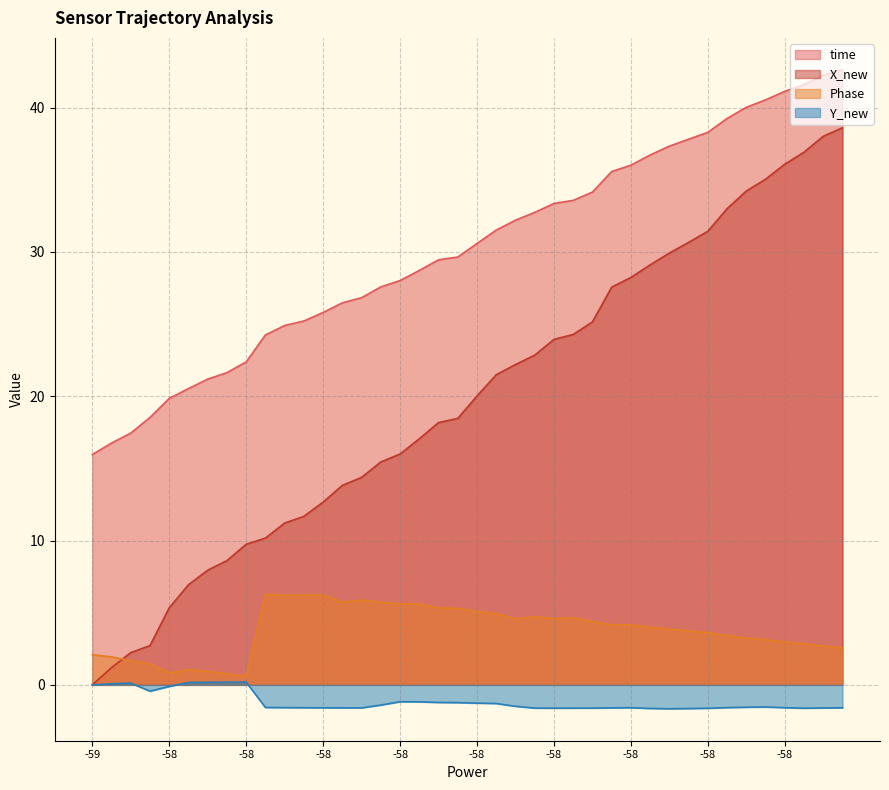

The value of X_new at 33 is 33.0. True or false?

True